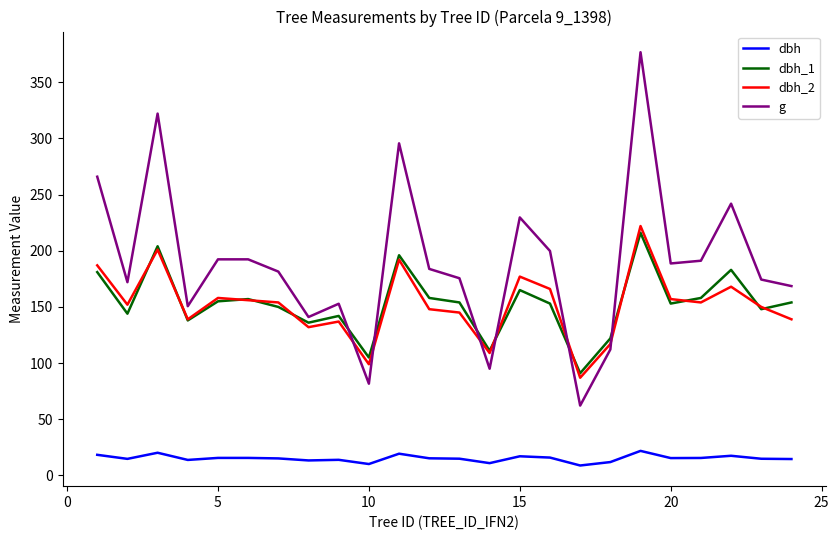

Which series has the largest total across all categories?

g